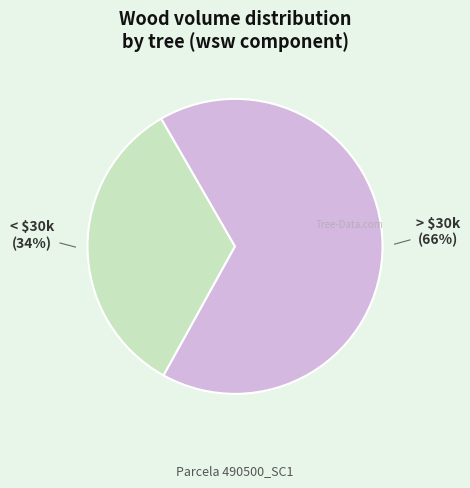

What percentage is the < $30k slice, to the nearest percent?

34%